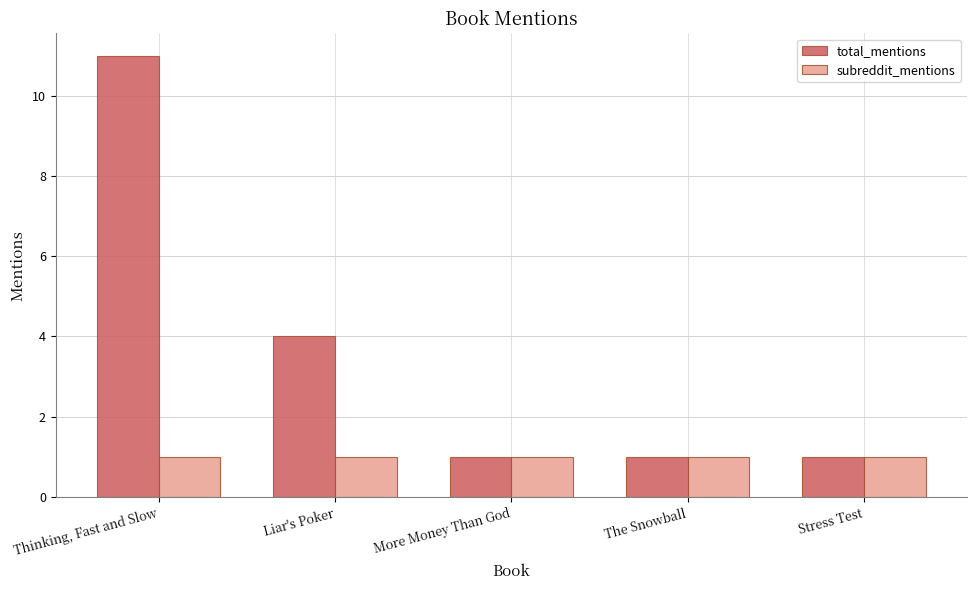

Reading left to right, transcribe all the data shown in this chart.

total_mentions: 11	4	1	1	1
subreddit_mentions: 1	1	1	1	1